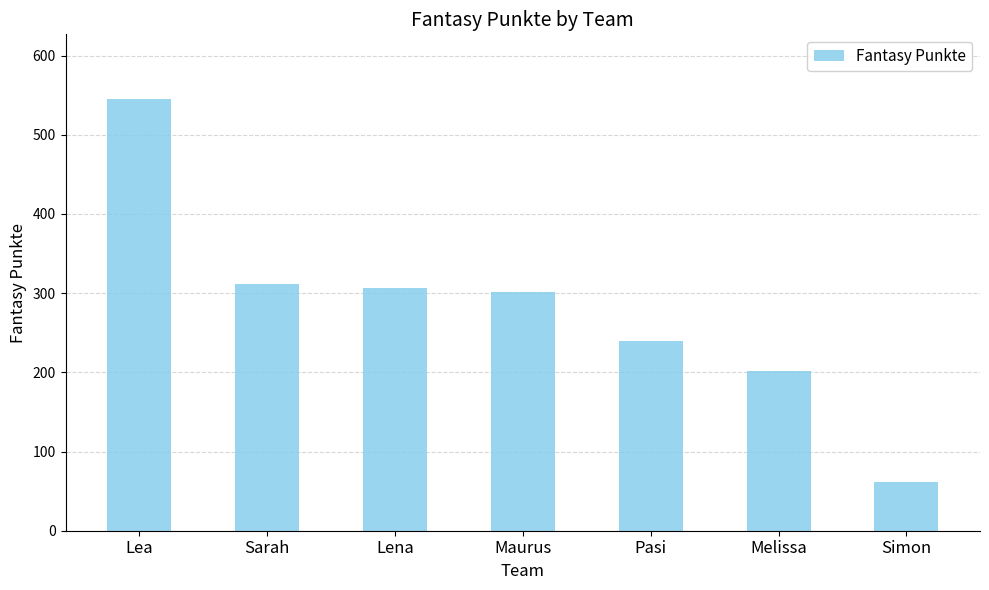

True or false: the data shows 545 at Lea.

True